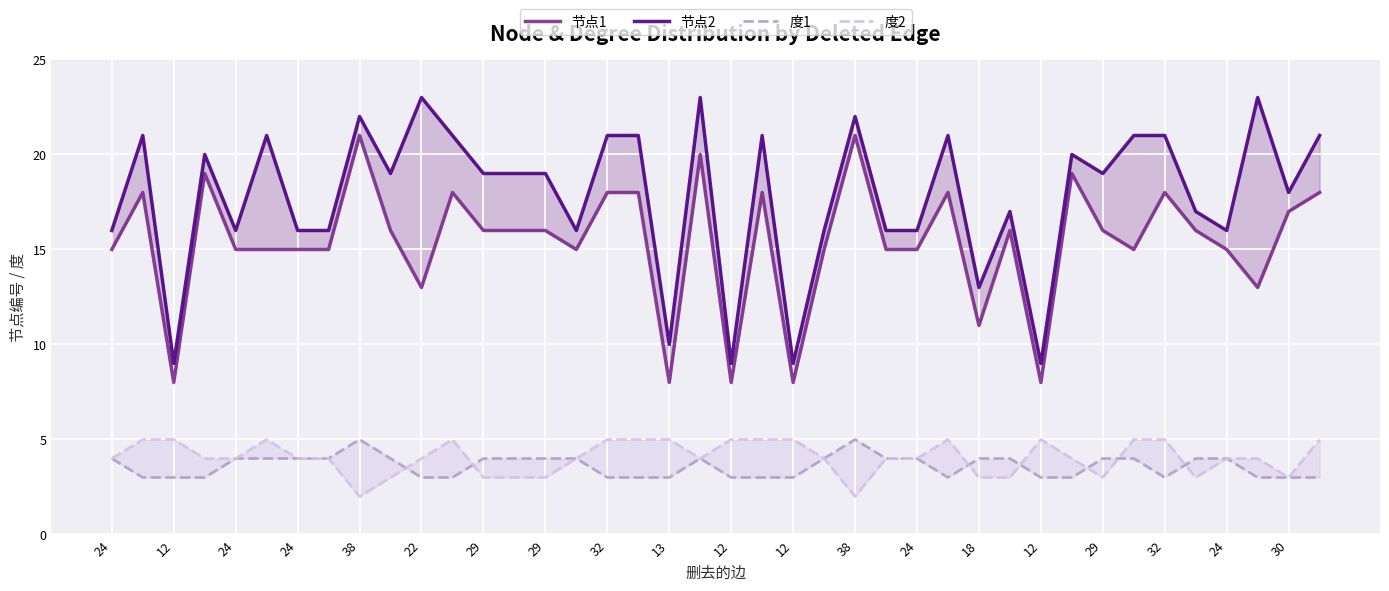

What is the average value of the 度1 series?

4